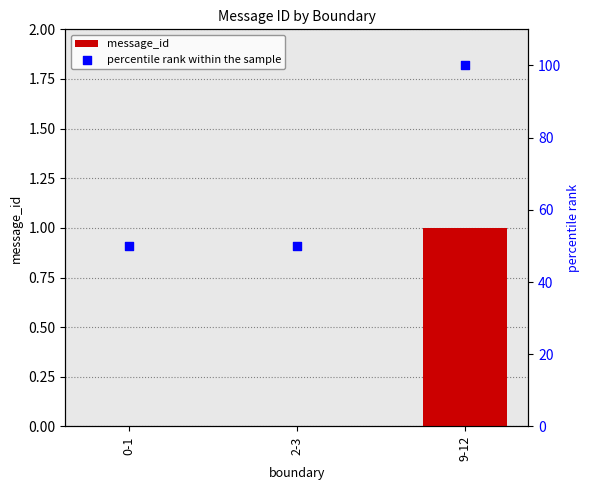

Which series has the largest total across all categories?

percentile rank within the sample